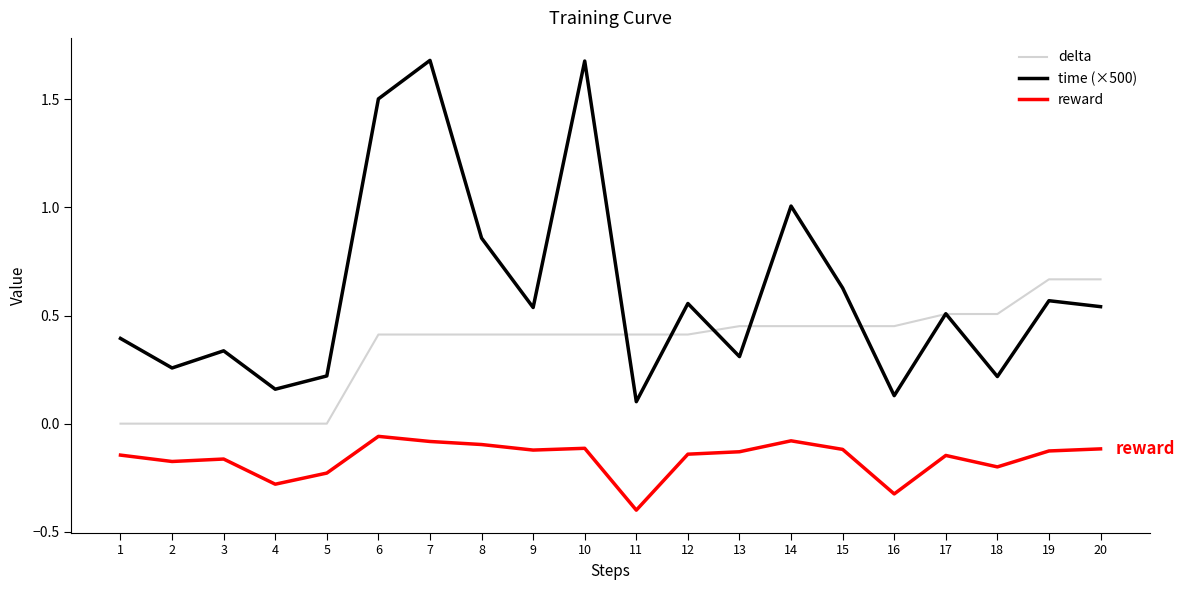

What is the sum of the delta values at 18 and 20?

1.2